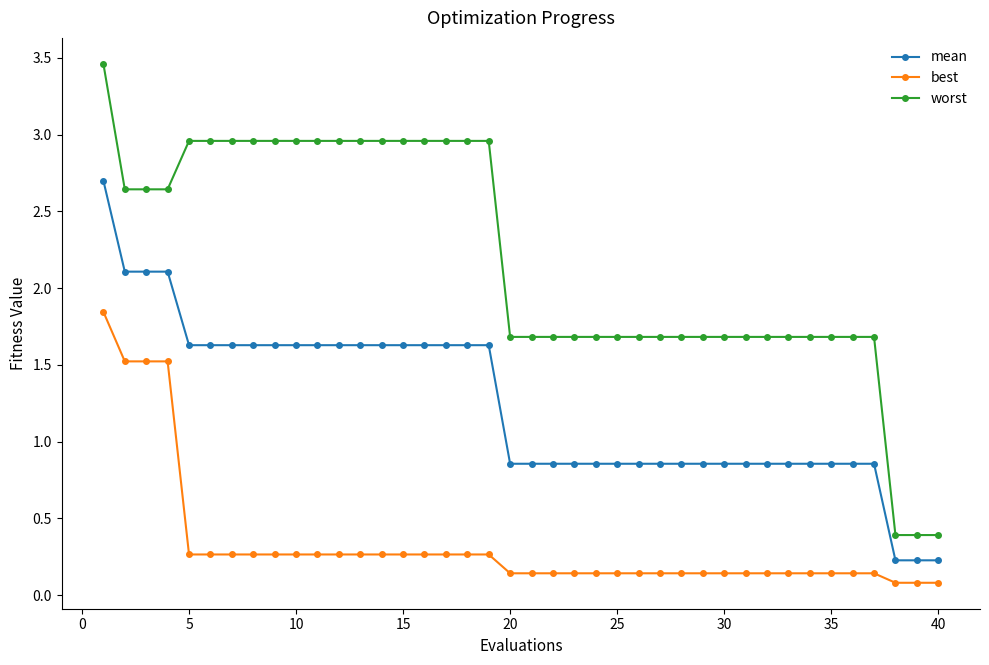

What is the difference between the maximum and minimum values in the mean series?

2.5